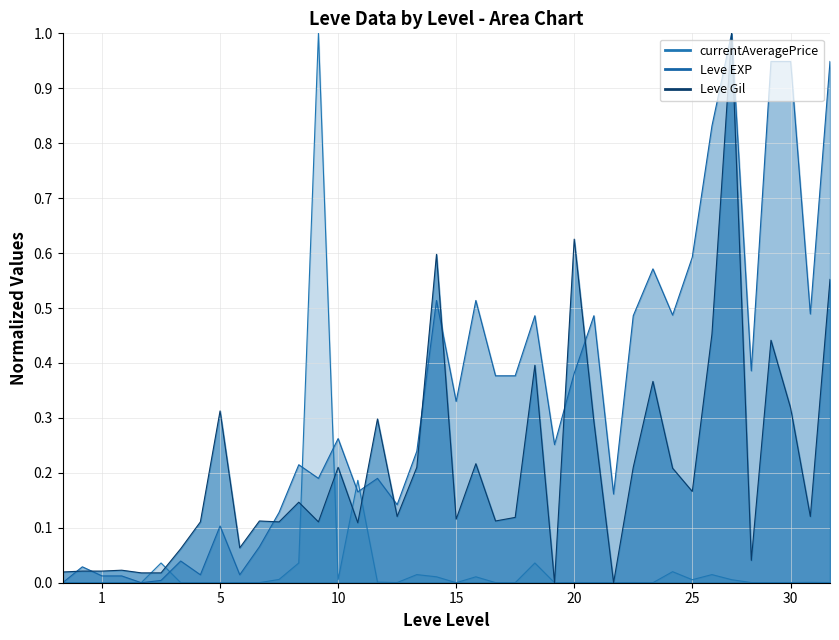

Does the chart display data point markers on the line(s)?

No